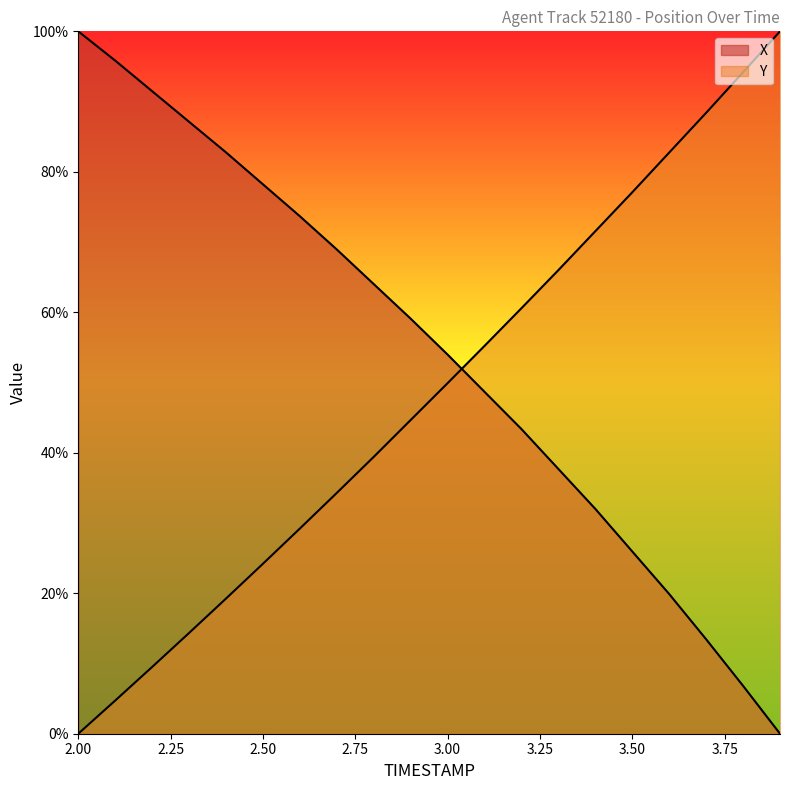

What is the label of the 8th point from the left?

2.7